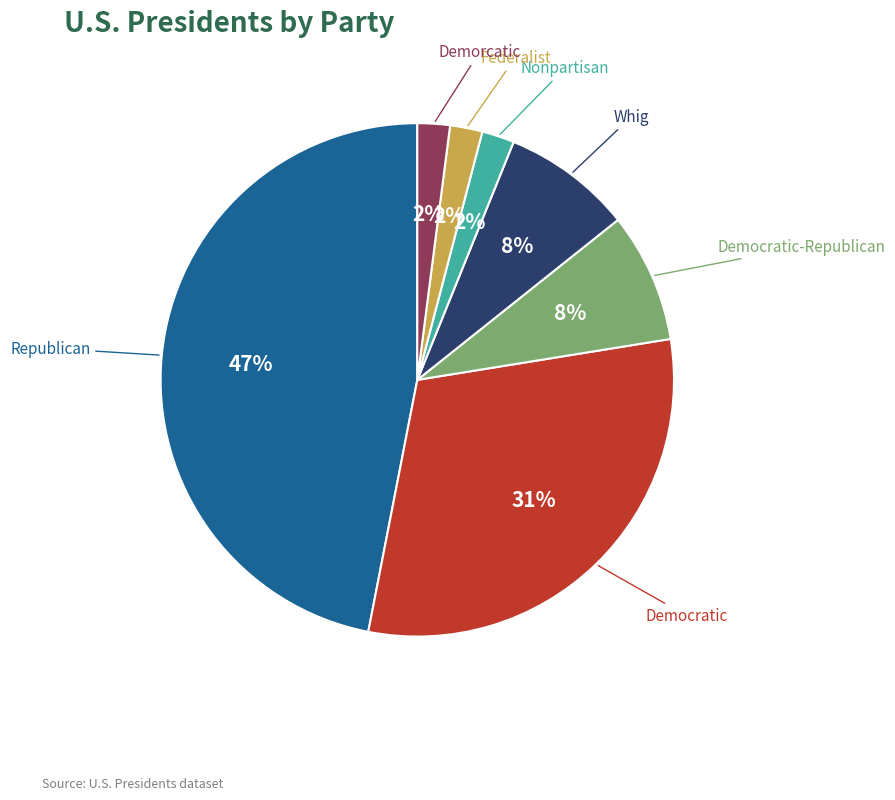

The Nonpartisan slice represents 2% of the pie. True or false?

True